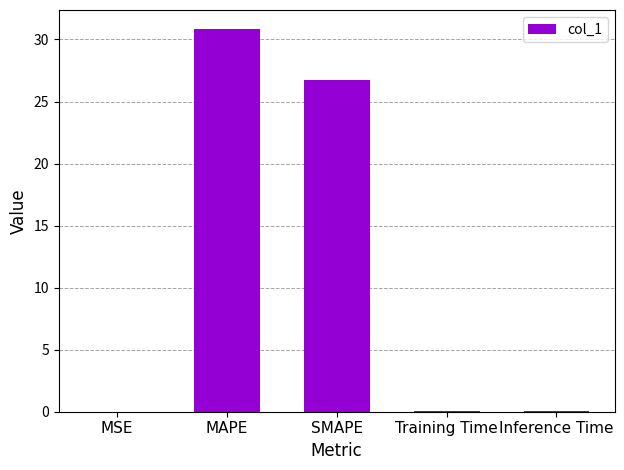

What is the greatest value displayed?

30.8